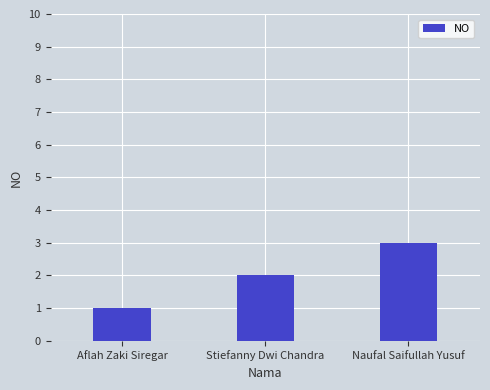

The chart shows a value of 1 at Aflah Zaki Siregar. True or false?

True